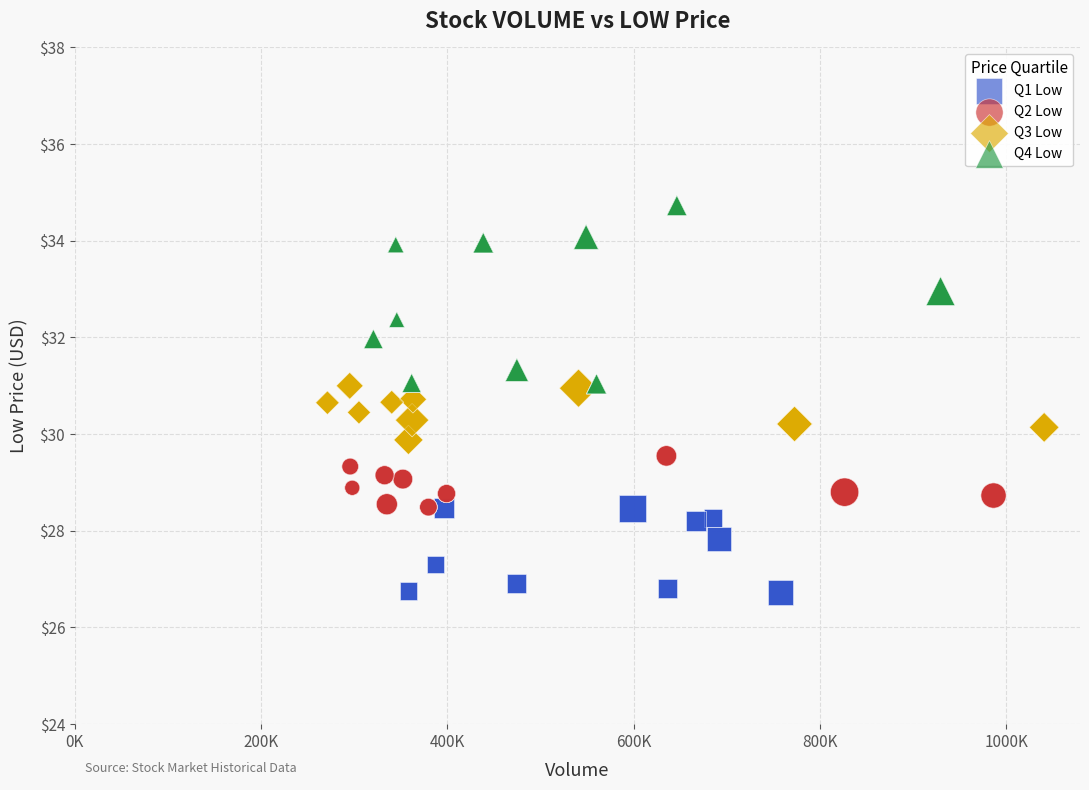

Which series has the largest Y range (max minus min)?

Q4 Low